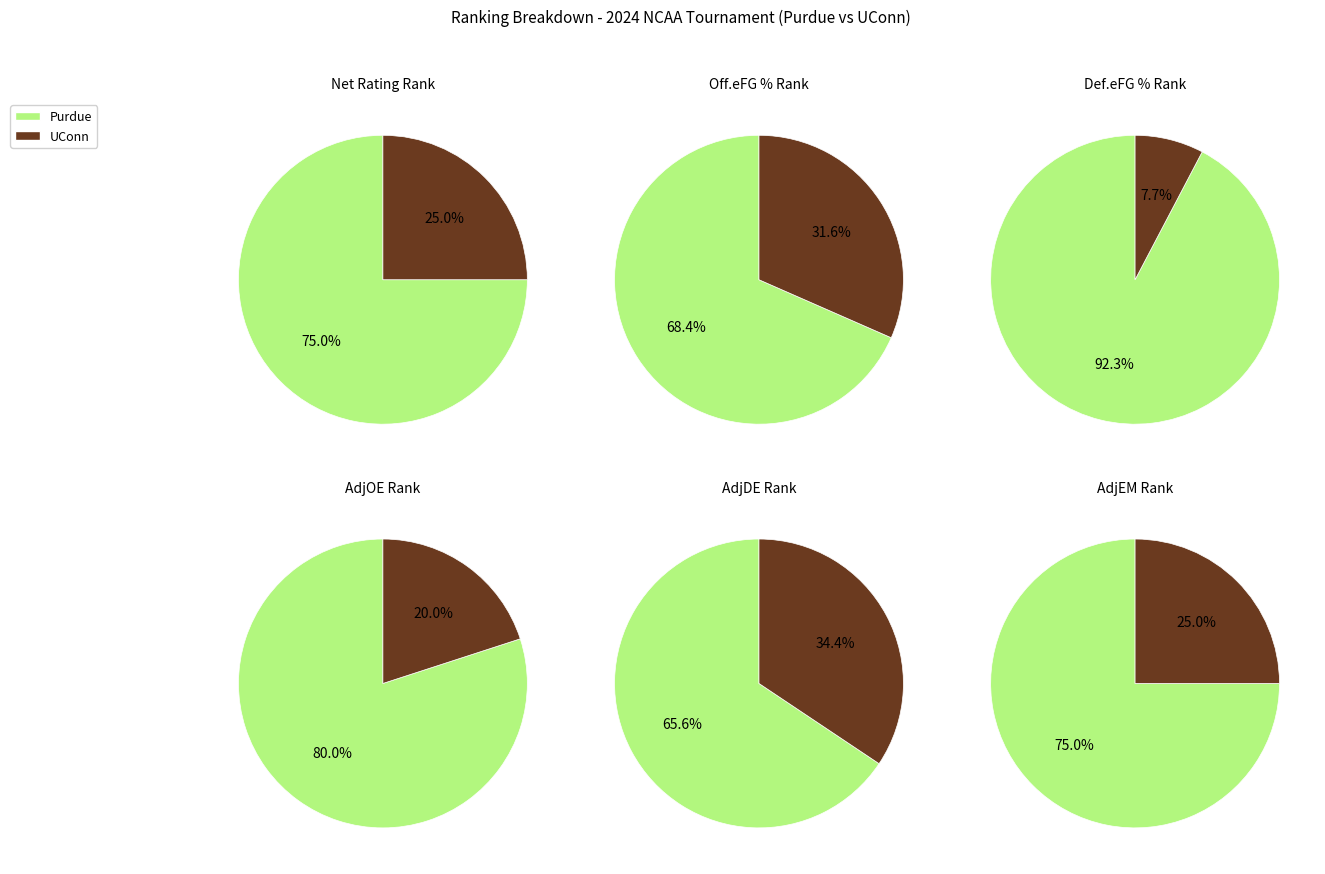

Is there any slice that represents more than half of the pie?

Yes